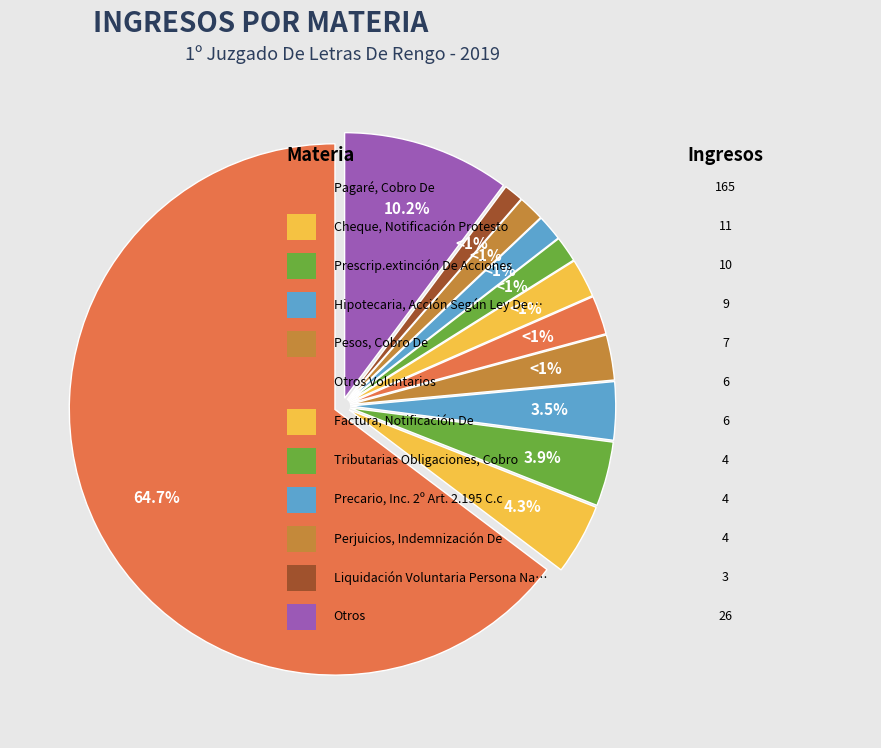

To the nearest percent, what percentage of the pie is Tributarias Obligaciones, Cobro?

2%